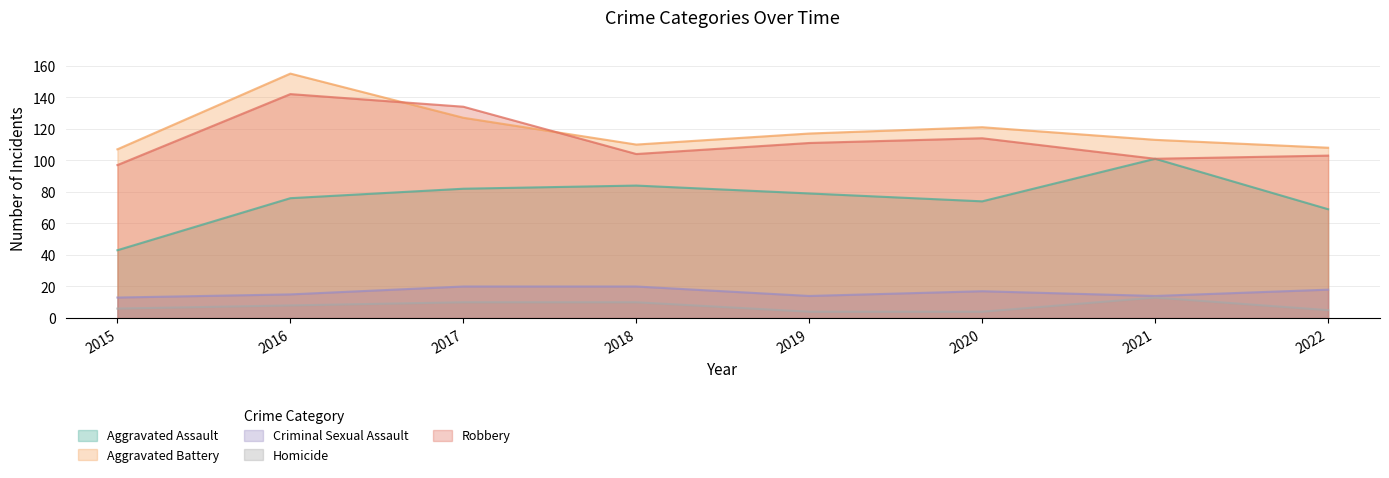

What is the minimum value for Robbery?

97